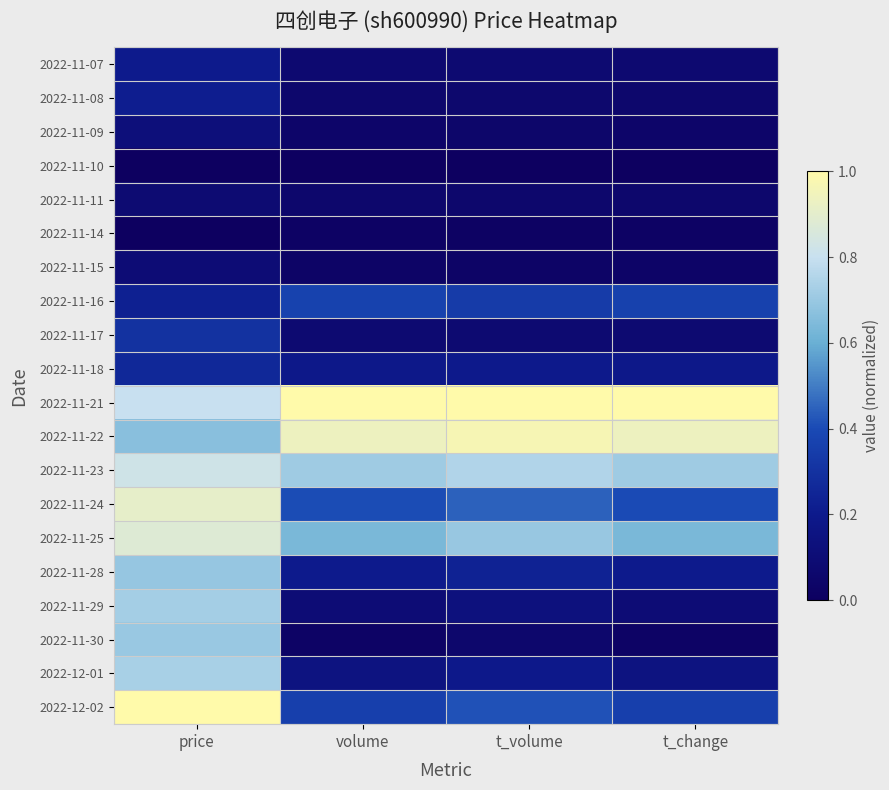

Reading right to left, extract all data points from this chart.

2022-11-07: t_change=0.1	t_volume=0.1	volume=0.1	price=0.2
2022-11-08: t_change=0.1	t_volume=0.1	volume=0.1	price=0.2
2022-11-09: t_change=0.0	t_volume=0.0	volume=0.0	price=0.1
2022-11-10: t_change=0.0	t_volume=0.0	volume=0.0	price=0.0
2022-11-11: t_change=0.1	t_volume=0.1	volume=0.1	price=0.1
2022-11-14: t_change=0.0	t_volume=0.0	volume=0.0	price=0.0
2022-11-15: t_change=0.0	t_volume=0.0	volume=0.0	price=0.1
2022-11-16: t_change=0.4	t_volume=0.3	volume=0.4	price=0.2
2022-11-17: t_change=0.1	t_volume=0.1	volume=0.1	price=0.3
2022-11-18: t_change=0.2	t_volume=0.2	volume=0.2	price=0.3
2022-11-21: t_change=1.0	t_volume=1.0	volume=1.0	price=0.8
2022-11-22: t_change=0.9	t_volume=1.0	volume=0.9	price=0.7
2022-11-23: t_change=0.7	t_volume=0.8	volume=0.7	price=0.8
2022-11-24: t_change=0.4	t_volume=0.4	volume=0.4	price=0.9
2022-11-25: t_change=0.6	t_volume=0.7	volume=0.6	price=0.9
2022-11-28: t_change=0.2	t_volume=0.2	volume=0.2	price=0.7
2022-11-29: t_change=0.1	t_volume=0.1	volume=0.1	price=0.7
2022-11-30: t_change=0.0	t_volume=0.1	volume=0.0	price=0.7
2022-12-01: t_change=0.2	t_volume=0.2	volume=0.2	price=0.7
2022-12-02: t_change=0.4	t_volume=0.4	volume=0.4	price=1.0